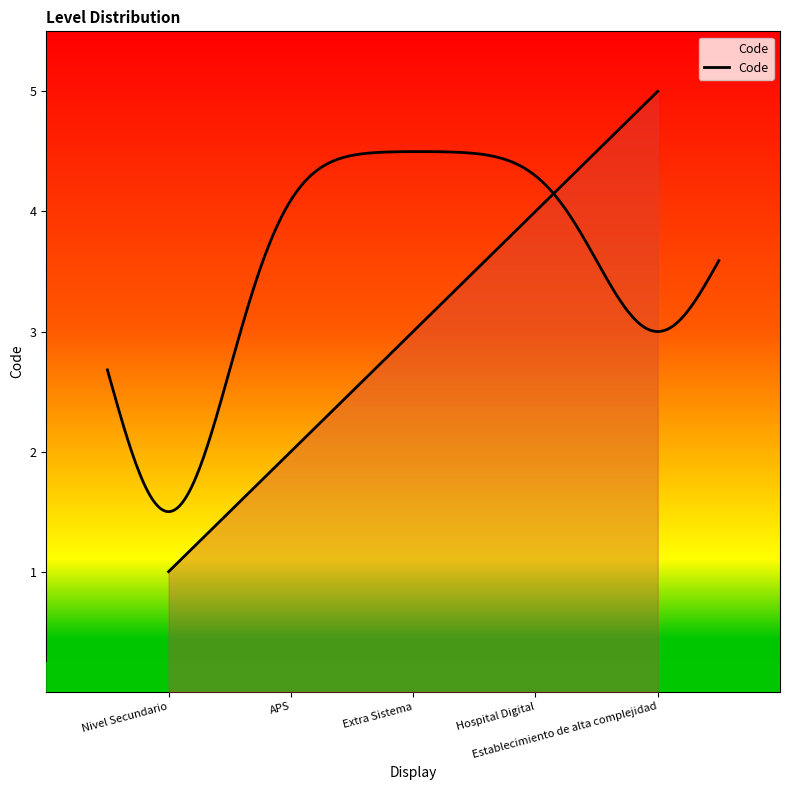

How many data points are less than 3?

2